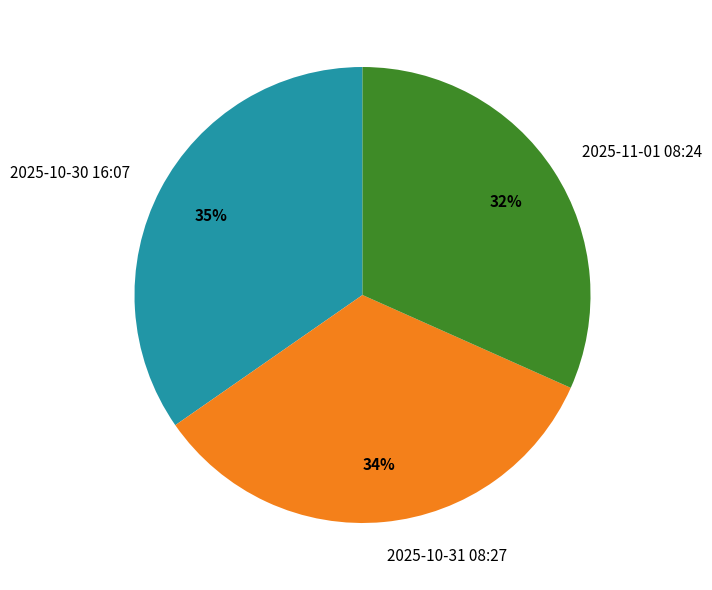

What percentage is the 2025-10-30 16:07 slice, to the nearest percent?

35%